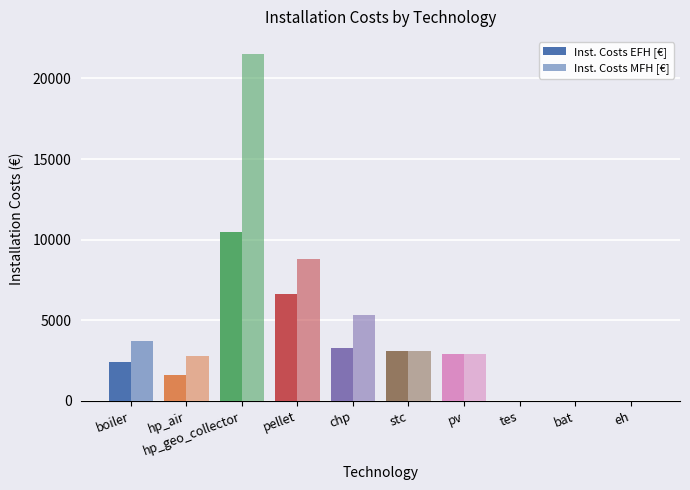

True or false: Inst. Costs MFH [€] has a value of 4577 at stc.

False